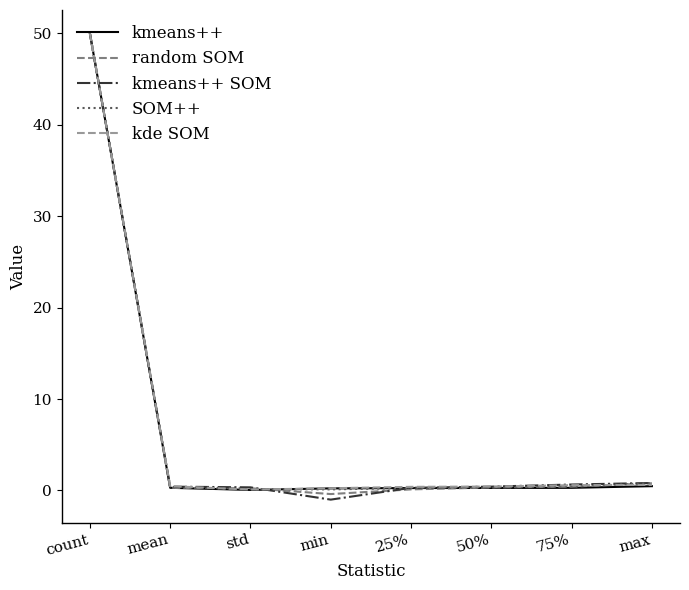

What are all the series names shown in the legend?

kmeans++, random SOM, kmeans++ SOM, SOM++, kde SOM